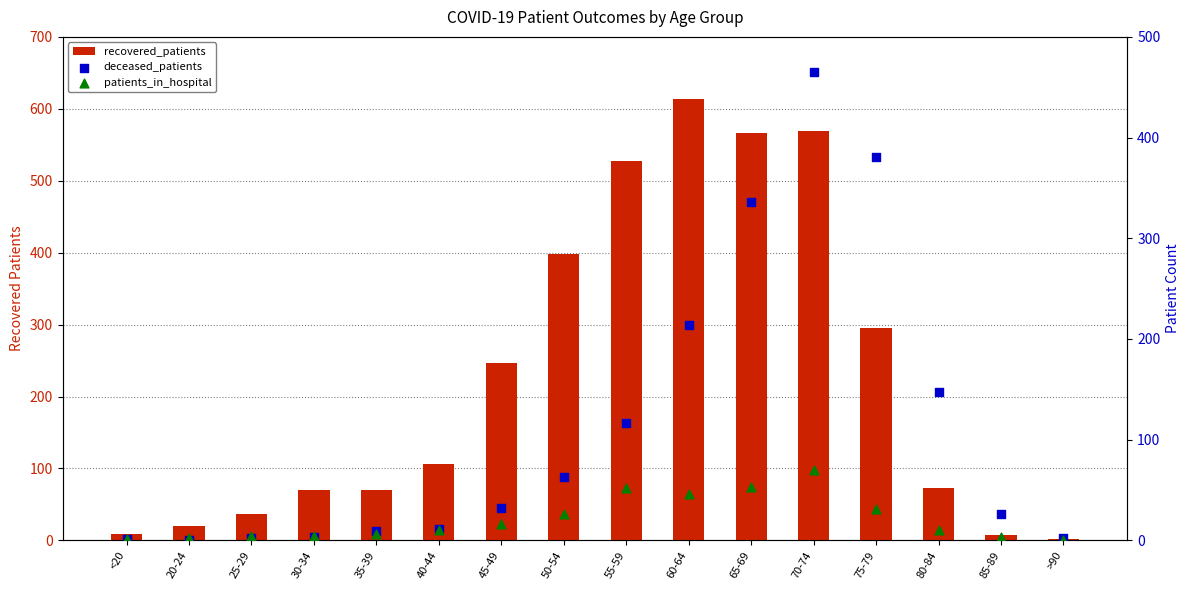

Which series has the largest total across all categories?

recovered_patients